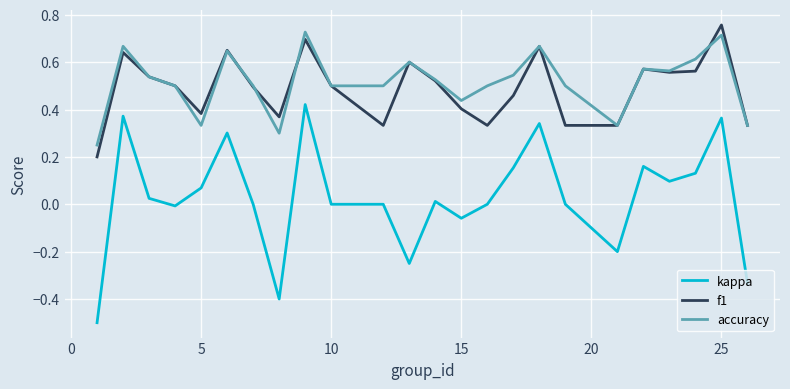

Does the chart have visible grid lines?

Yes